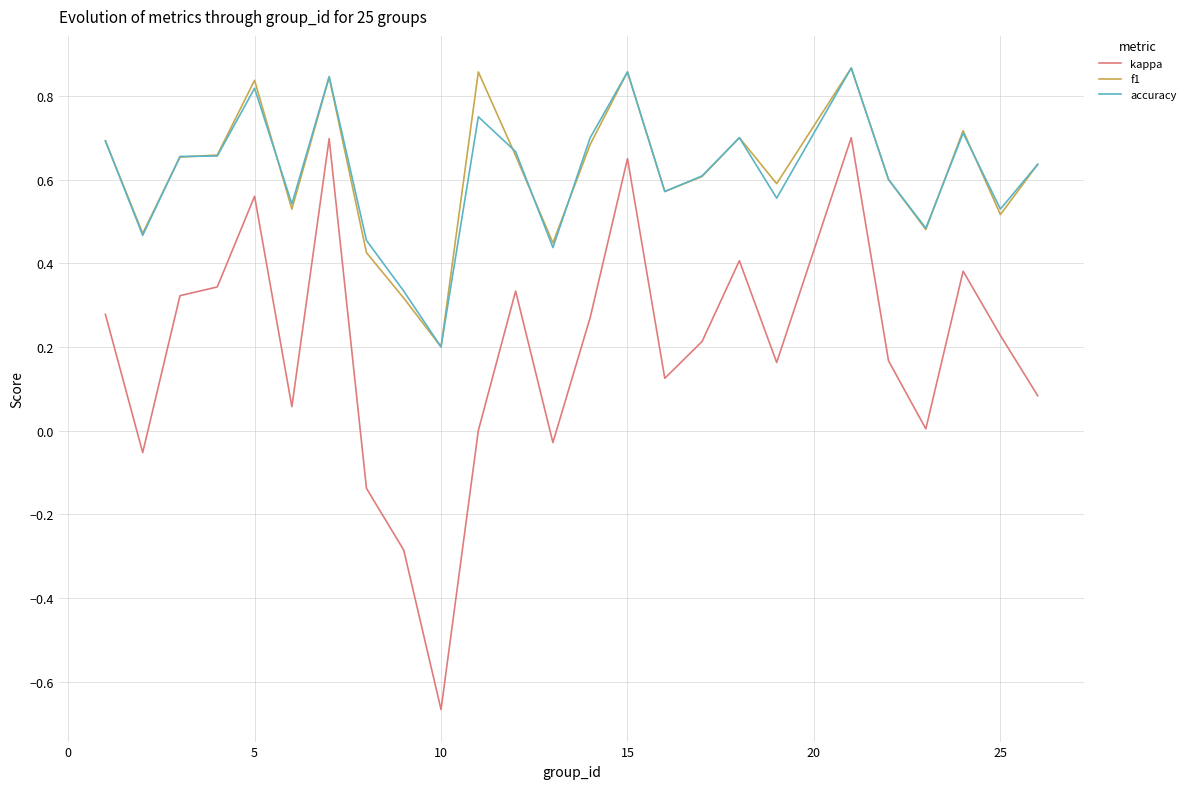

True or false: f1 and kappa intersect in this chart.

False